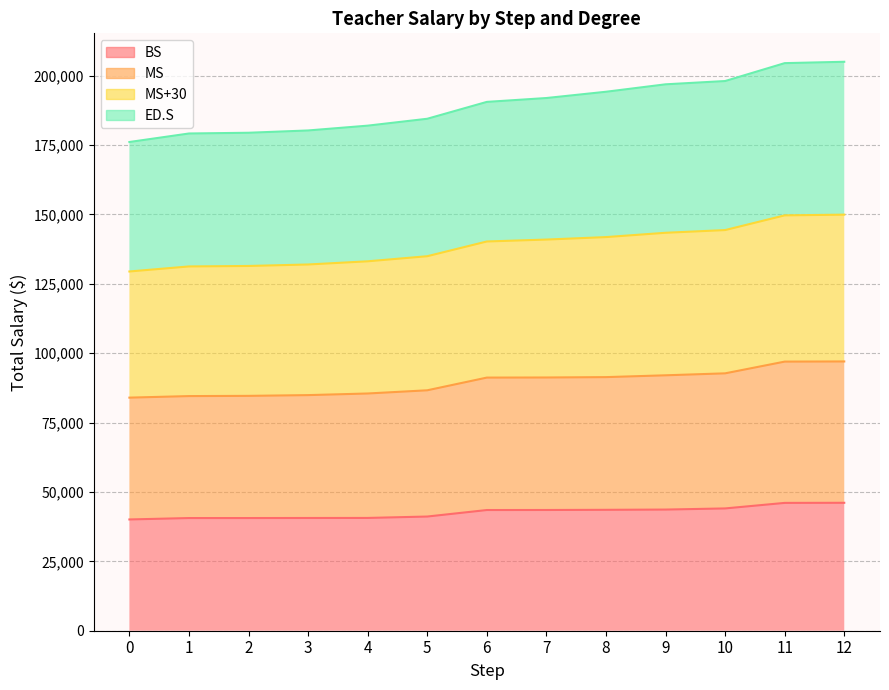

What is the greatest value displayed?

204995